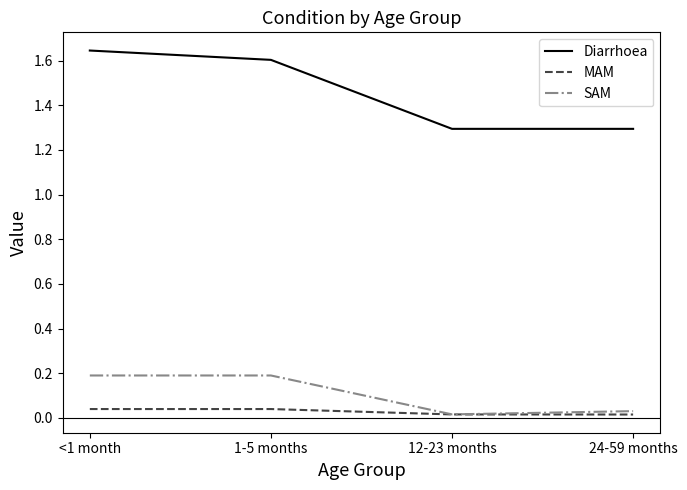

True or false: SAM and Diarrhoea intersect in this chart.

False